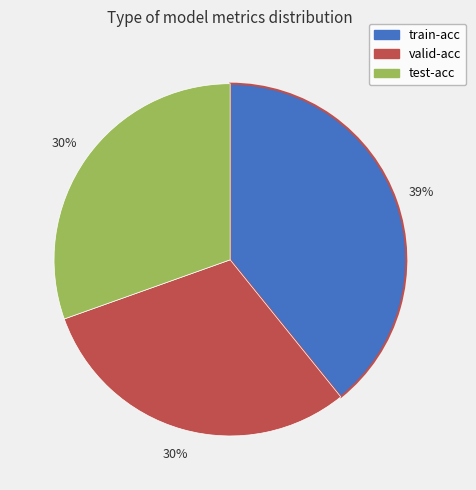

Is it true that test-acc is 37% of the pie?

False